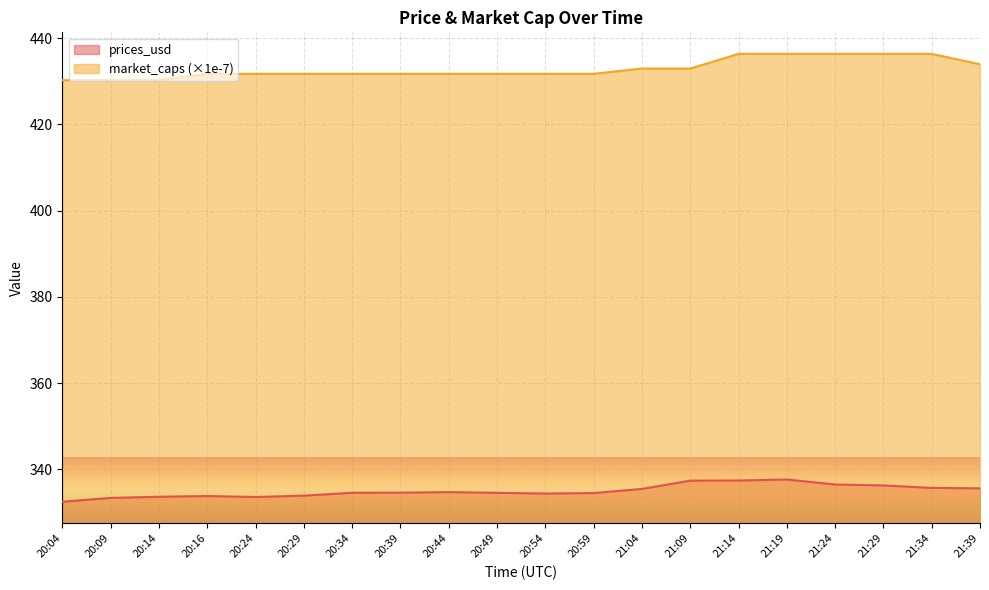

What is the maximum value shown in the chart?

436.4